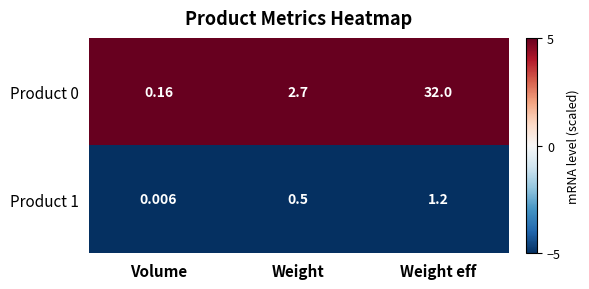

At which category is the sum across all series the highest?

Weight eff